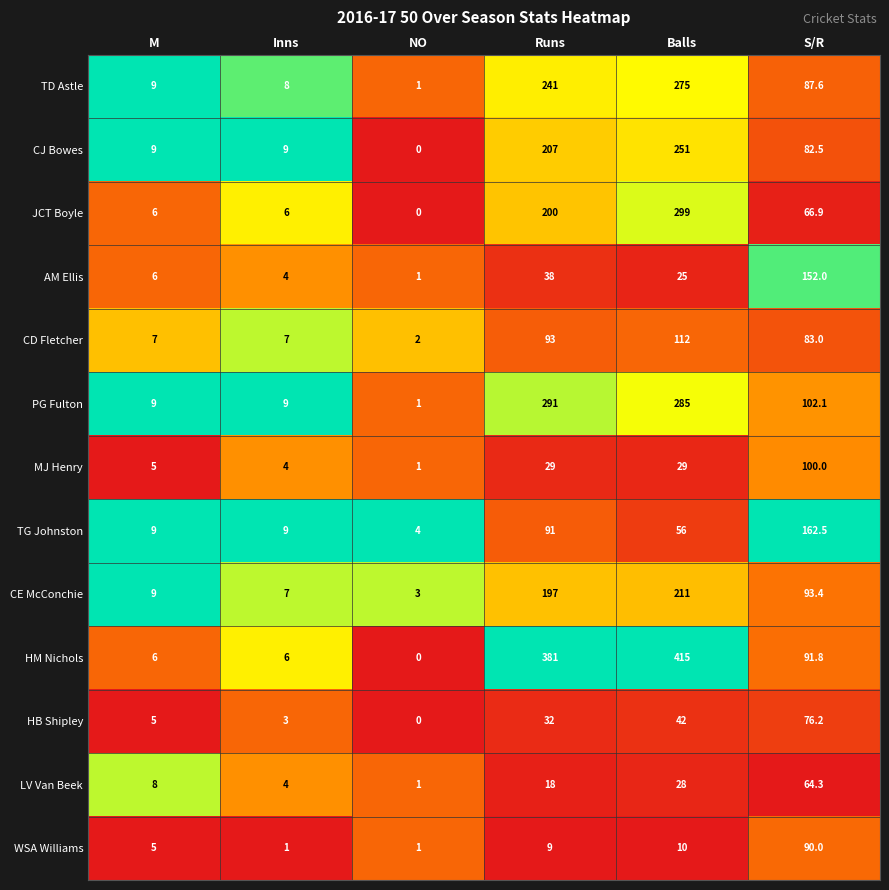

Which series has the largest range (max minus min)?

HM Nichols